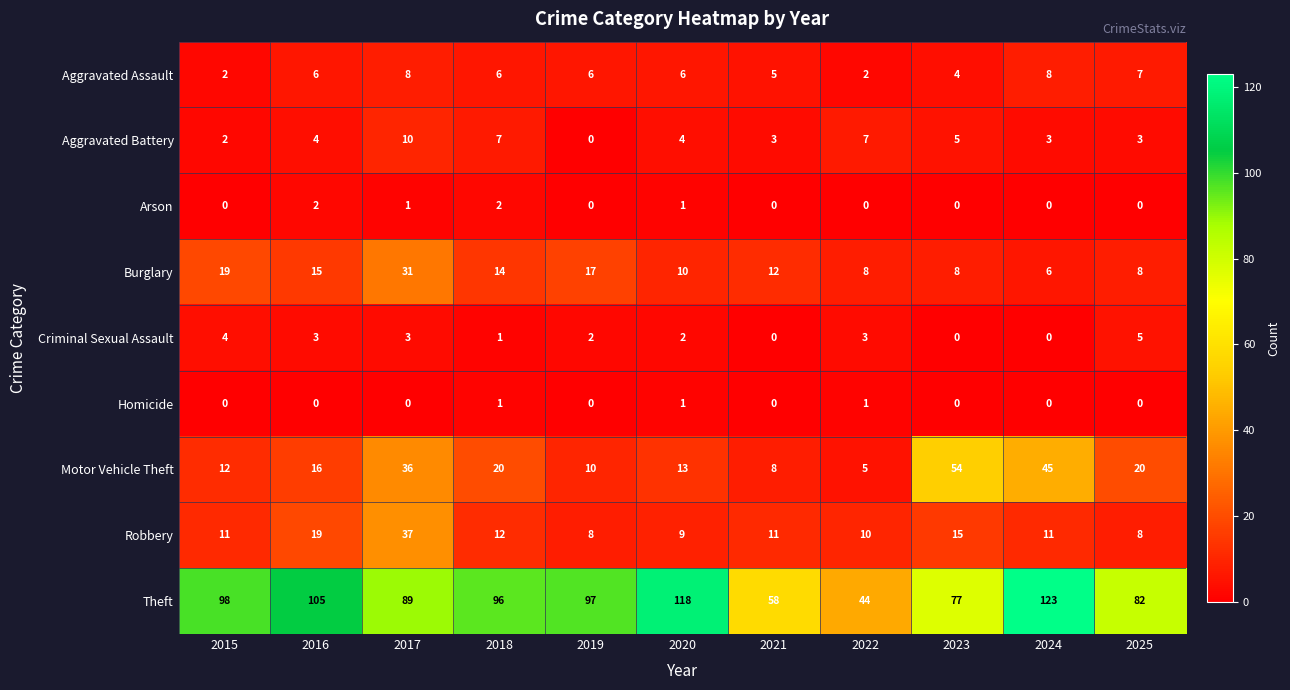

The Arson series shows 0 at 2015. True or false?

True